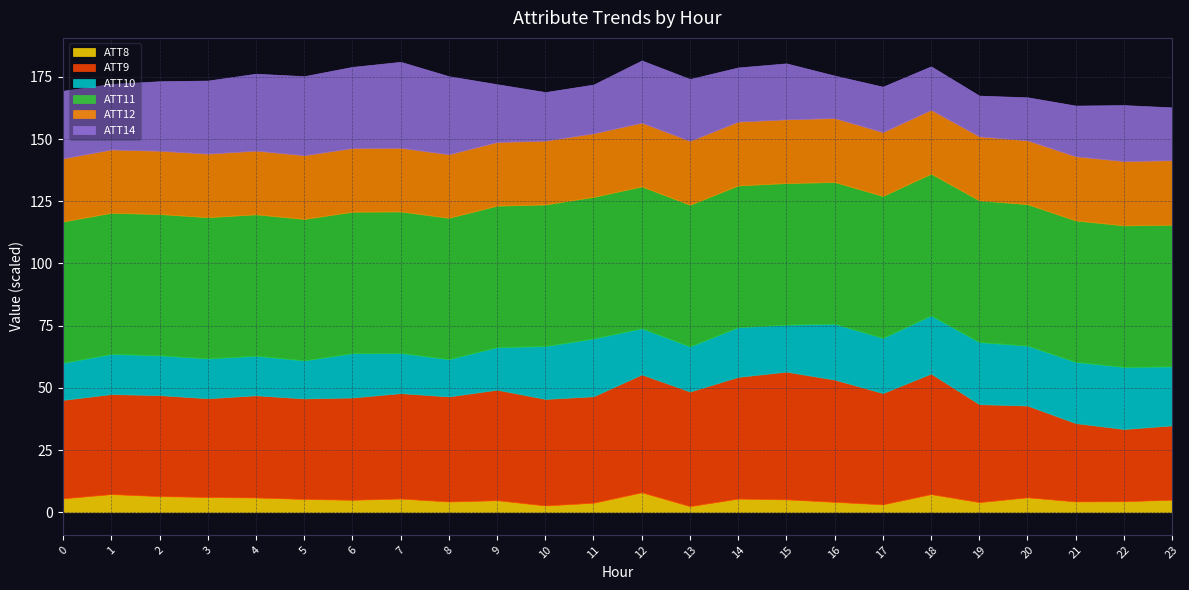

True or false: ATT8 has a value of 2.7 at 10.

True